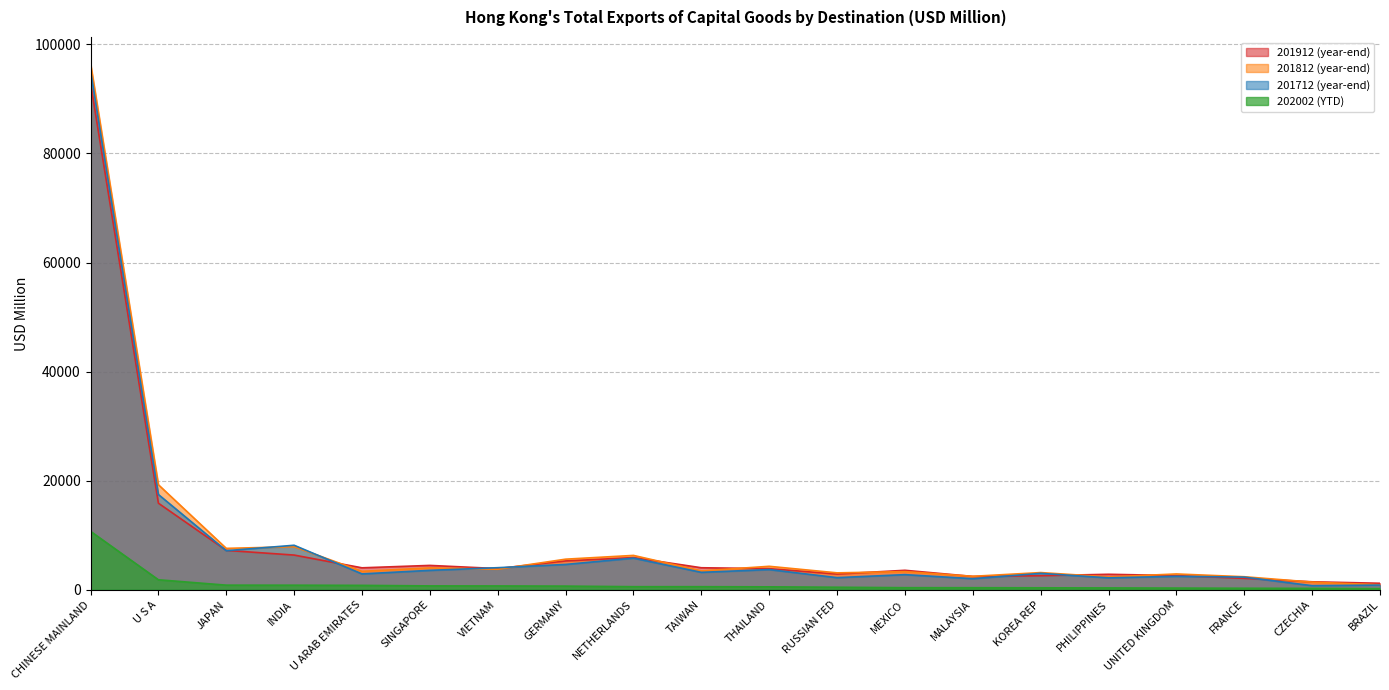

At how many categories does at least one series exceed 46041?

1